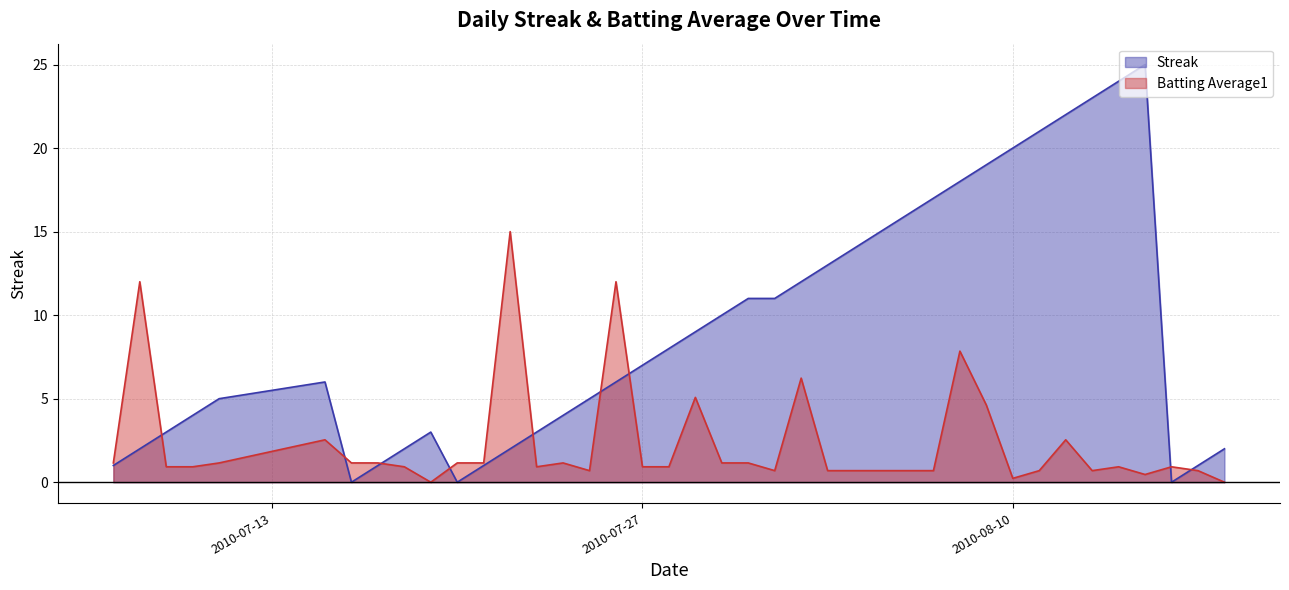

Which series has the largest range (max minus min)?

Streak